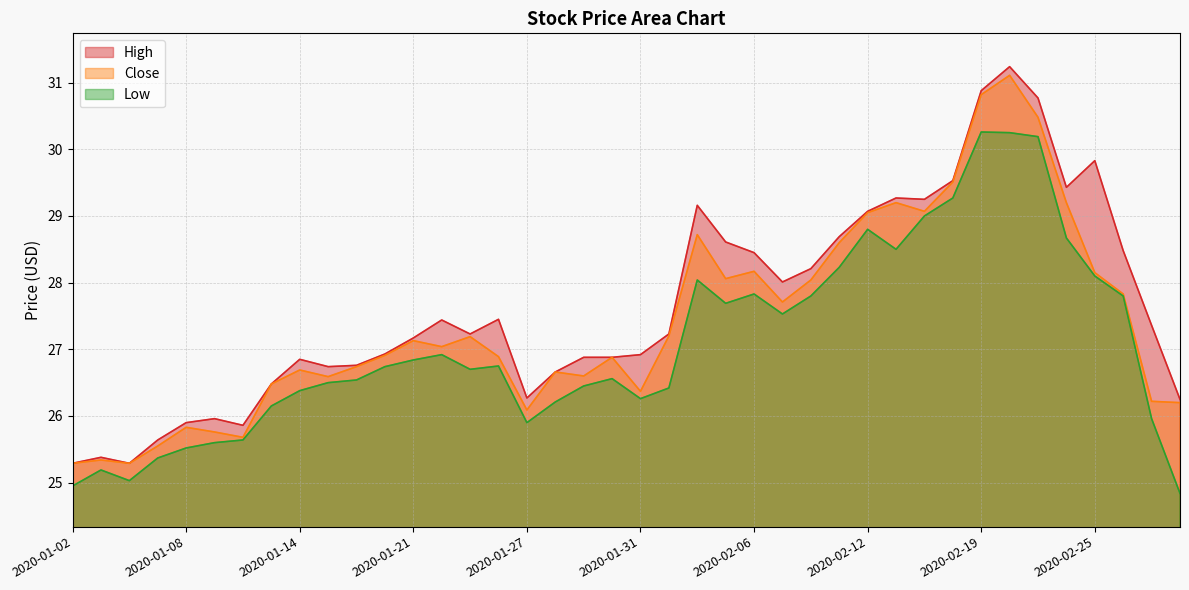

True or false: Close and High cross at least once.

False